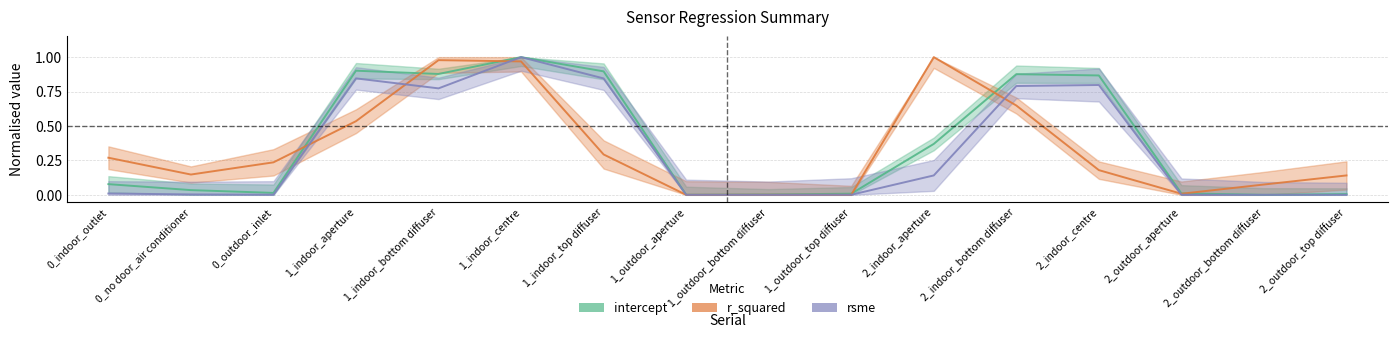

What is the maximum value for intercept?

1.0